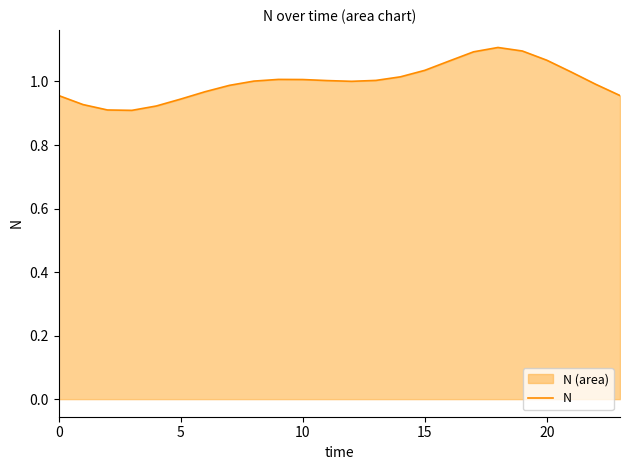

Which has a higher value, 6 or 23?

6